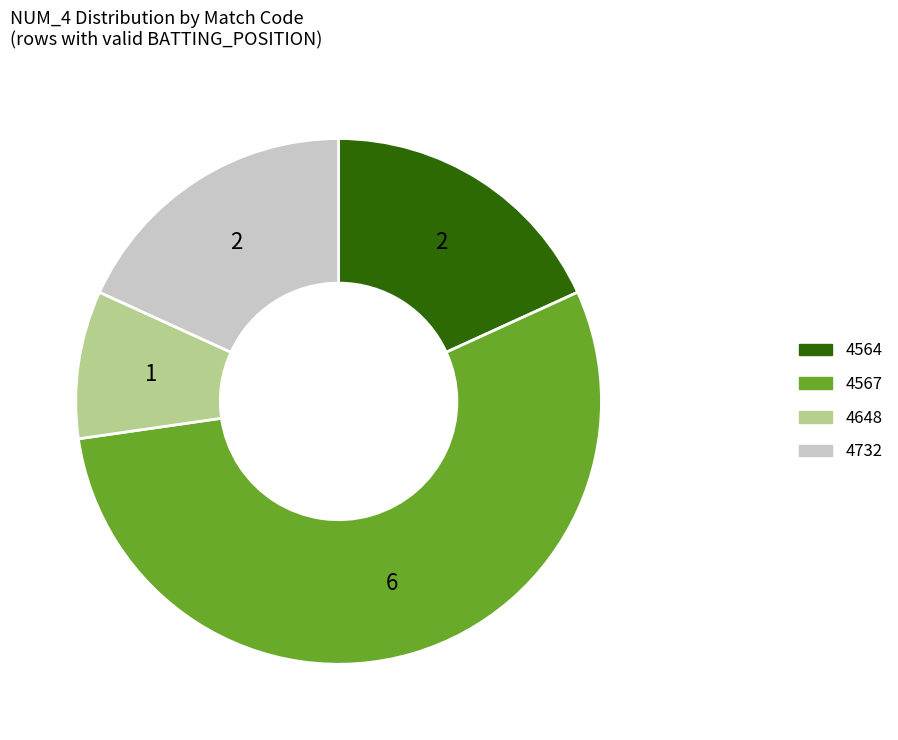

Is there a majority slice in this chart?

Yes